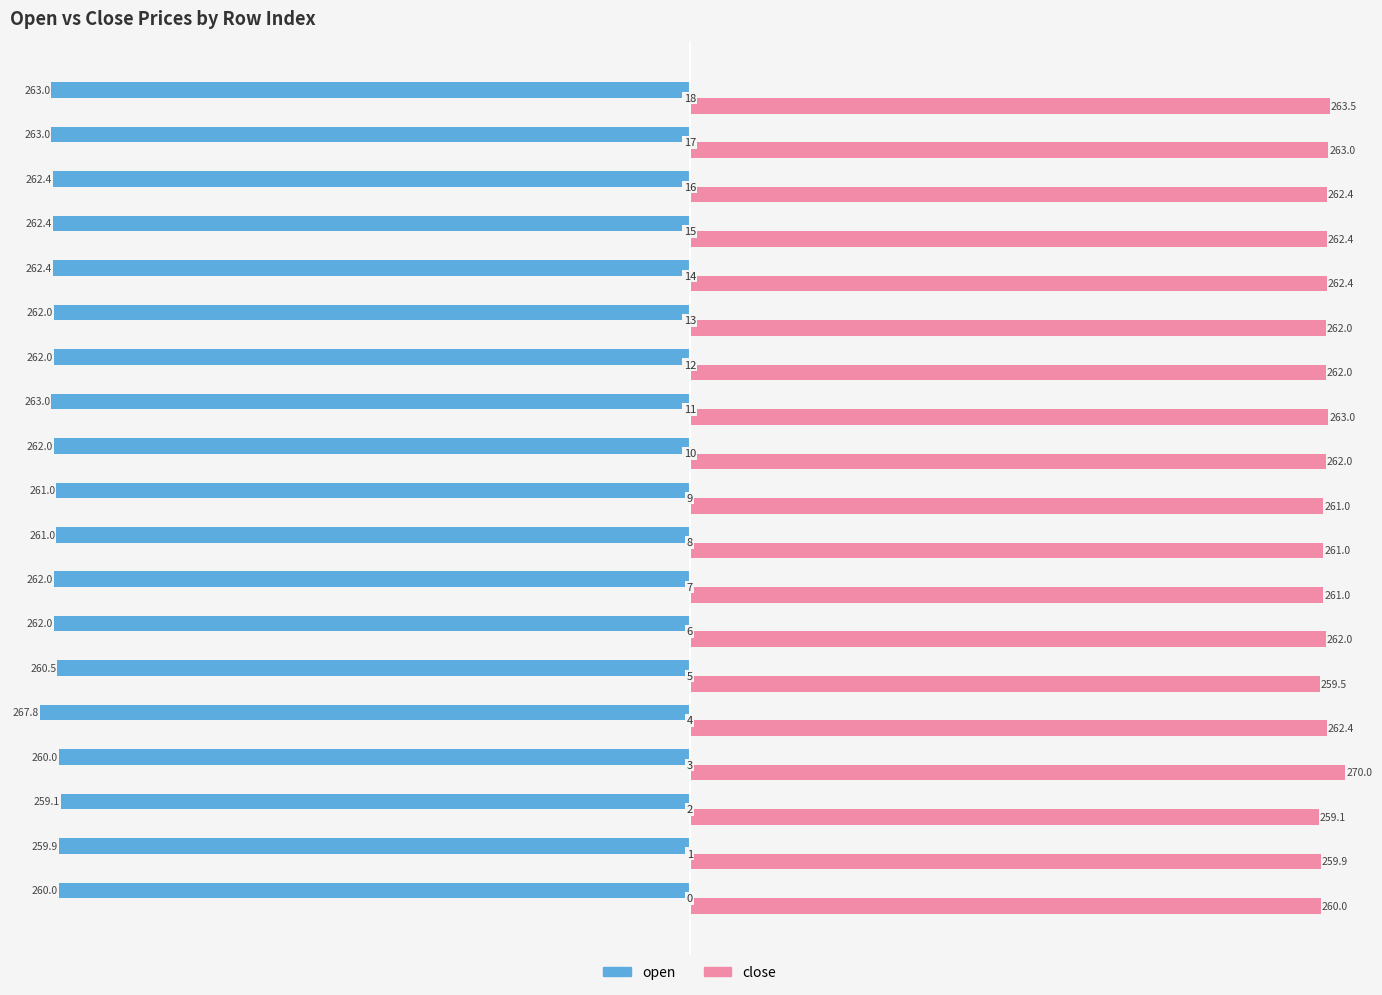

Which series has the widest spread of values?

close